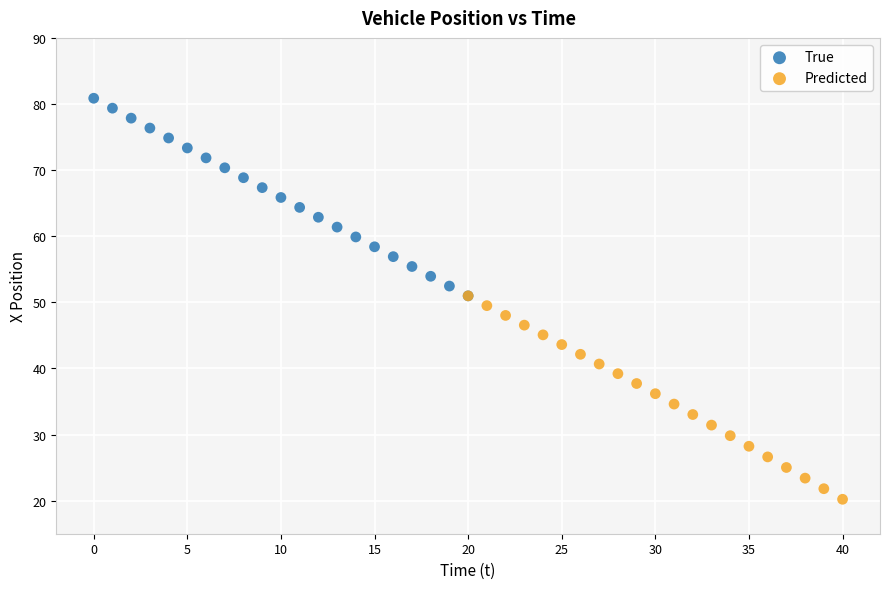

Which series reaches the minimum Y coordinate?

Predicted